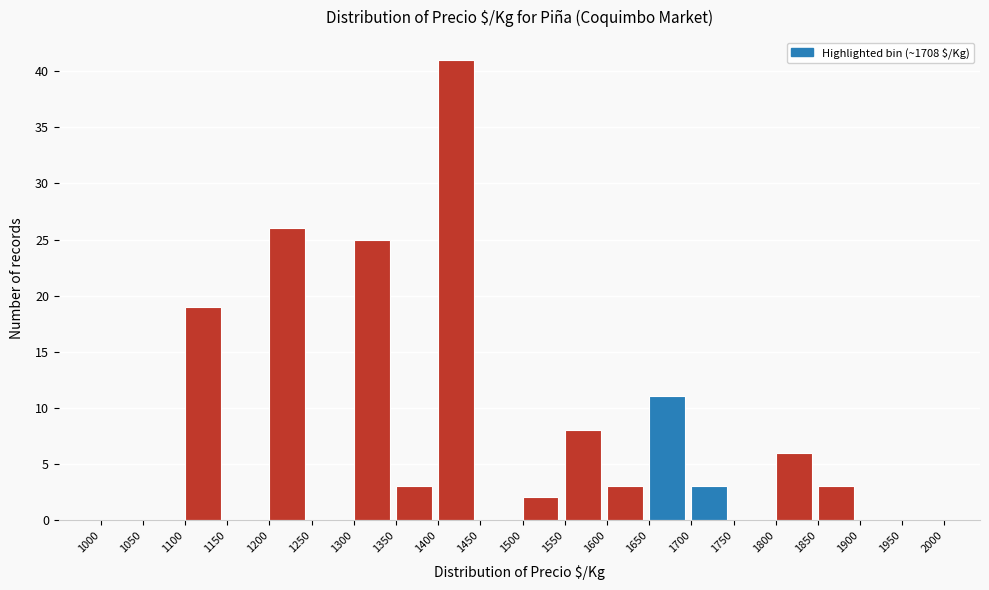

Reading left to right, transcribe this chart: for each bar, give the range it covers on the x-axis and its height. The values are not printed on the chart, so give them approximately, as read against the axis.

1000 to 1050: 0
1050 to 1100: 0
1100 to 1150: 19
1150 to 1200: 0
1200 to 1250: 26
1250 to 1300: 0
1300 to 1350: 25
1350 to 1400: 3
1400 to 1450: 41
1450 to 1500: 0
1500 to 1550: 2
1550 to 1600: 8
1600 to 1650: 3
1650 to 1700: 11
1700 to 1750: 3
1750 to 1800: 0
1800 to 1850: 6
1850 to 1900: 3
1900 to 1950: 0
1950 to 2000: 0